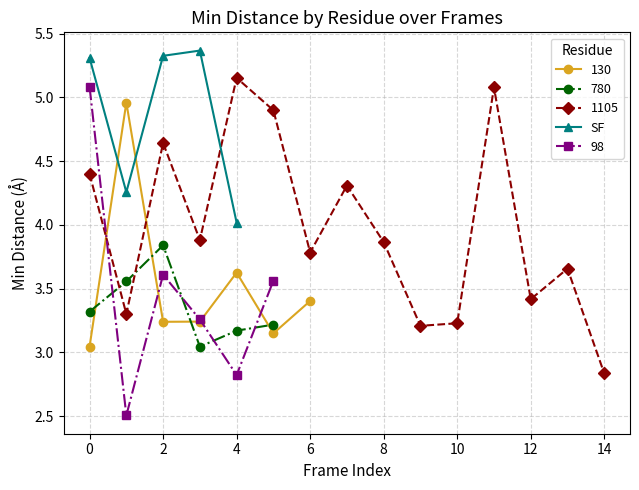

What is the label of the 3rd point from the right?

2